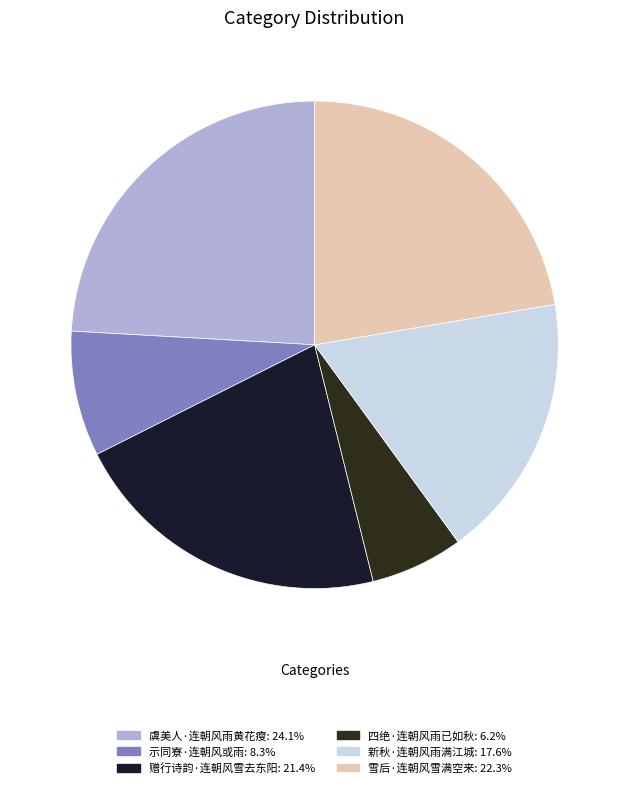

True or false: 新秋·连朝风雨满江城 accounts for 18% of the total.

True